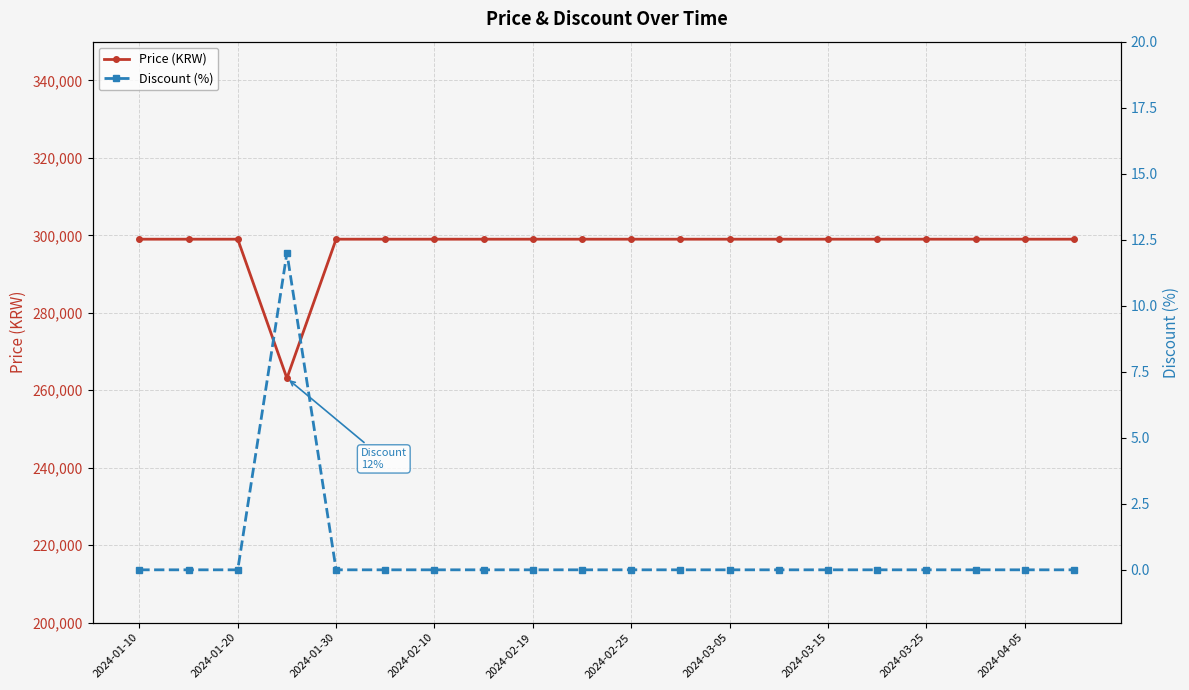

What is the label of the 1st point from the left?

2024-01-10